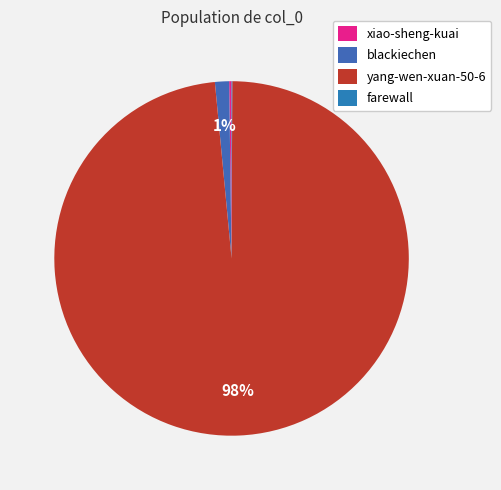

What is the change in value from xiao-sheng-kuai to farewall?

-7